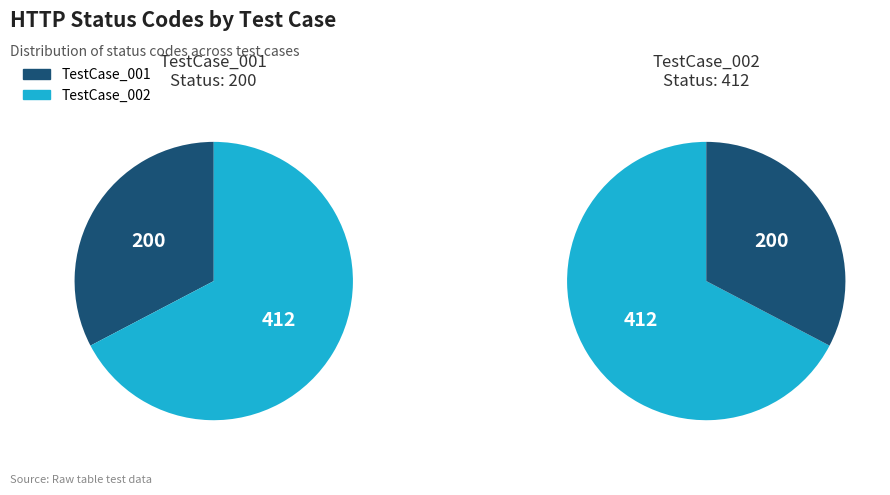

Does TestCase_002 represent more than half of the total?

Yes